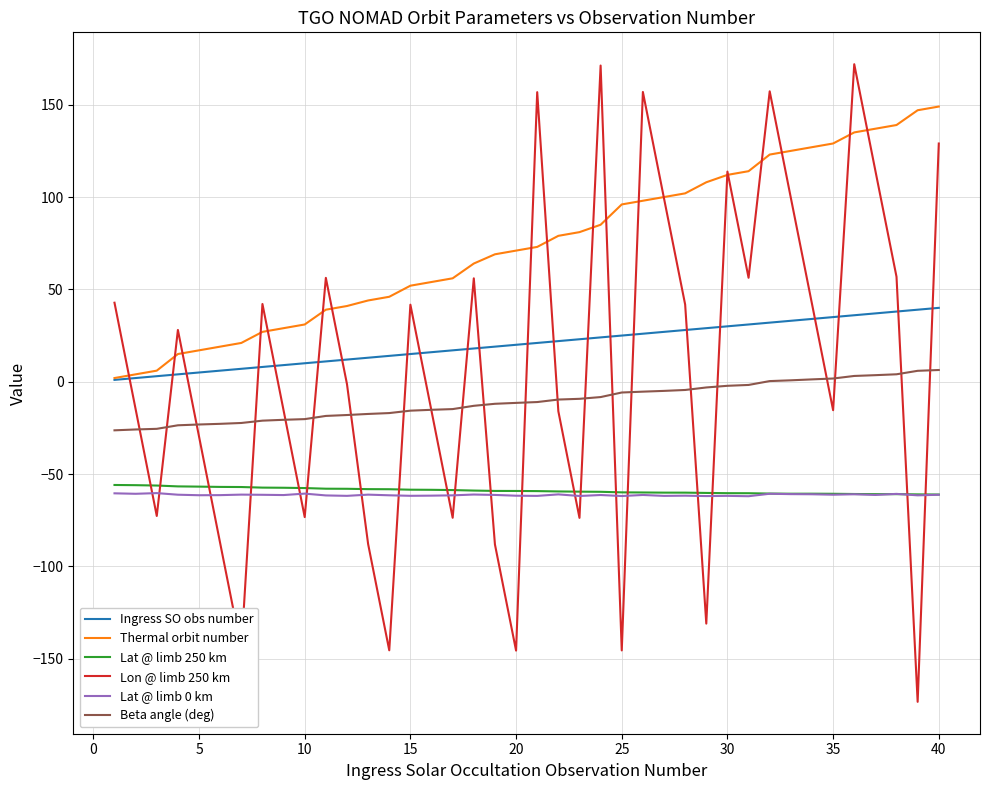

How many lines are shown in the chart?

6